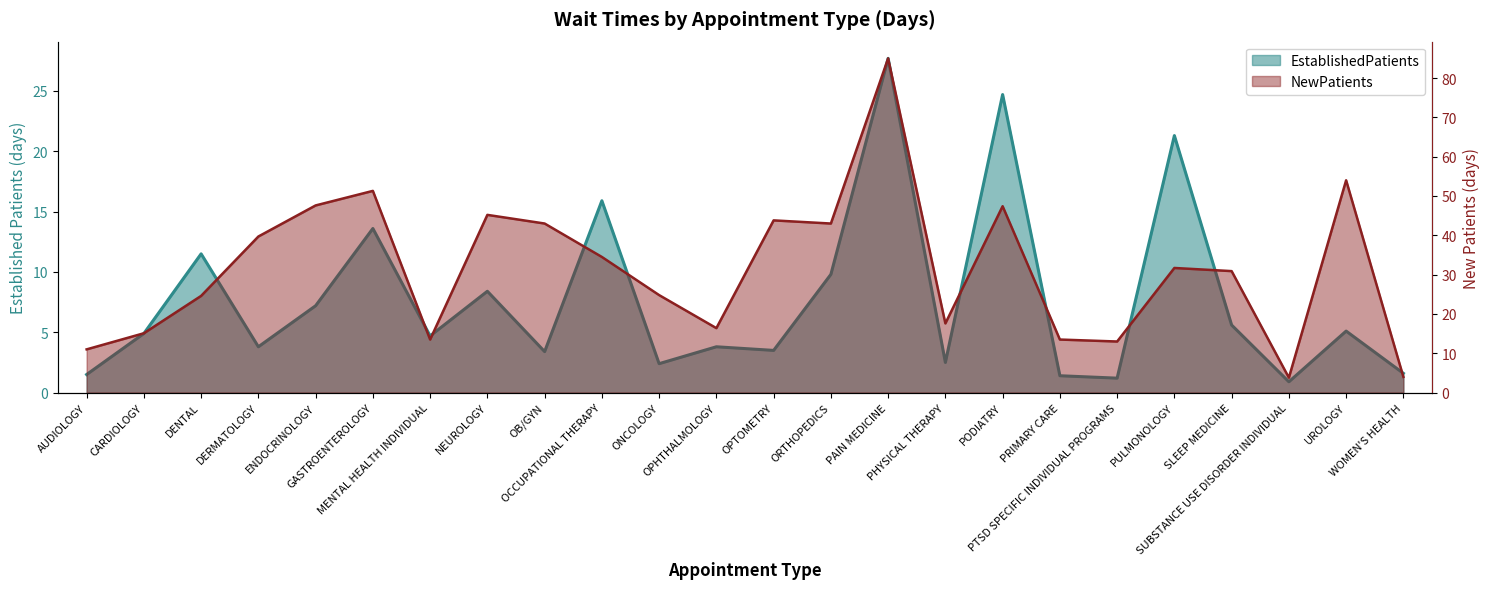

Reading right to left, list all the values displayed in this chart.

EstablishedPatients: 1.6	5.1	0.9	5.6	21.3	1.2	1.4	24.7	2.5	27.7	9.8	3.5	3.8	2.4	15.9	3.4	8.4	4.7	13.6	7.2	3.8	11.5	4.9	1.5
NewPatients: 4.0	54.0	3.8	30.9	31.7	13.0	13.5	47.4	17.6	85.0	43.0	43.8	16.4	24.8	34.5	43.0	45.2	13.5	51.3	47.6	39.7	24.6	15.1	11.0